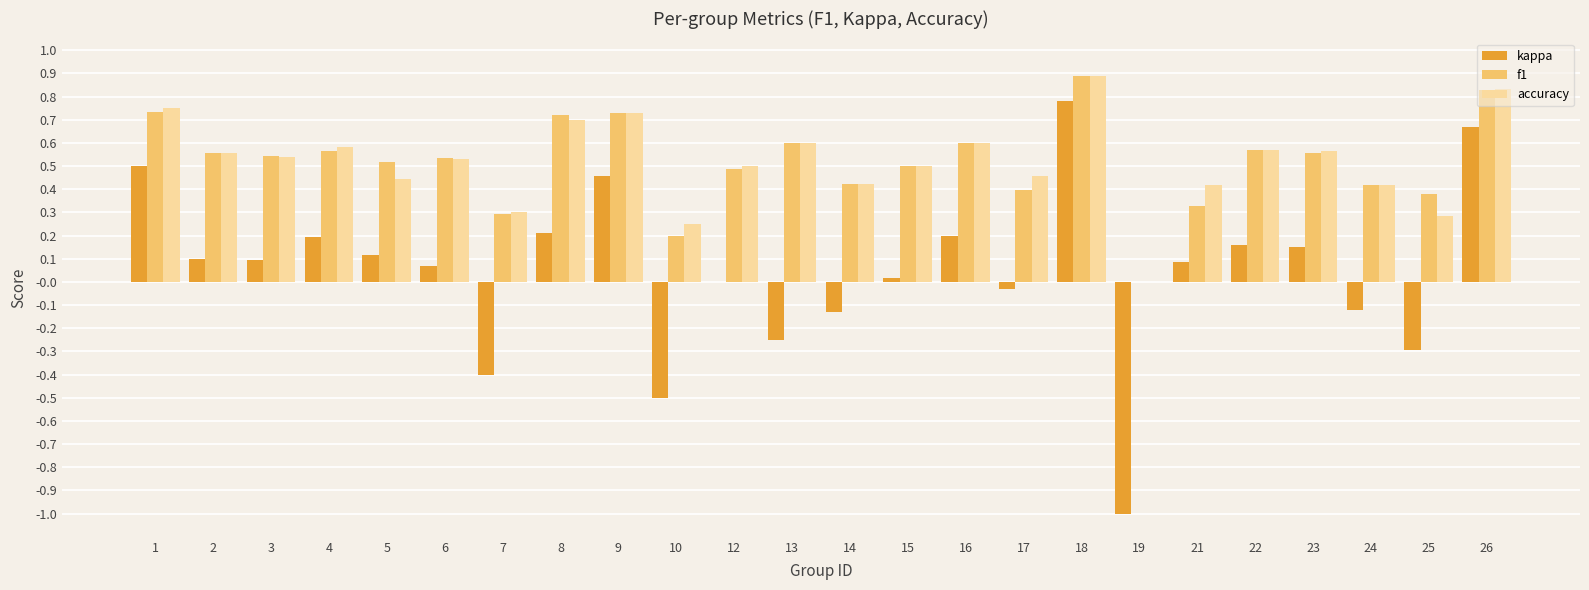

The f1 series shows 0.3 at 18. True or false?

False